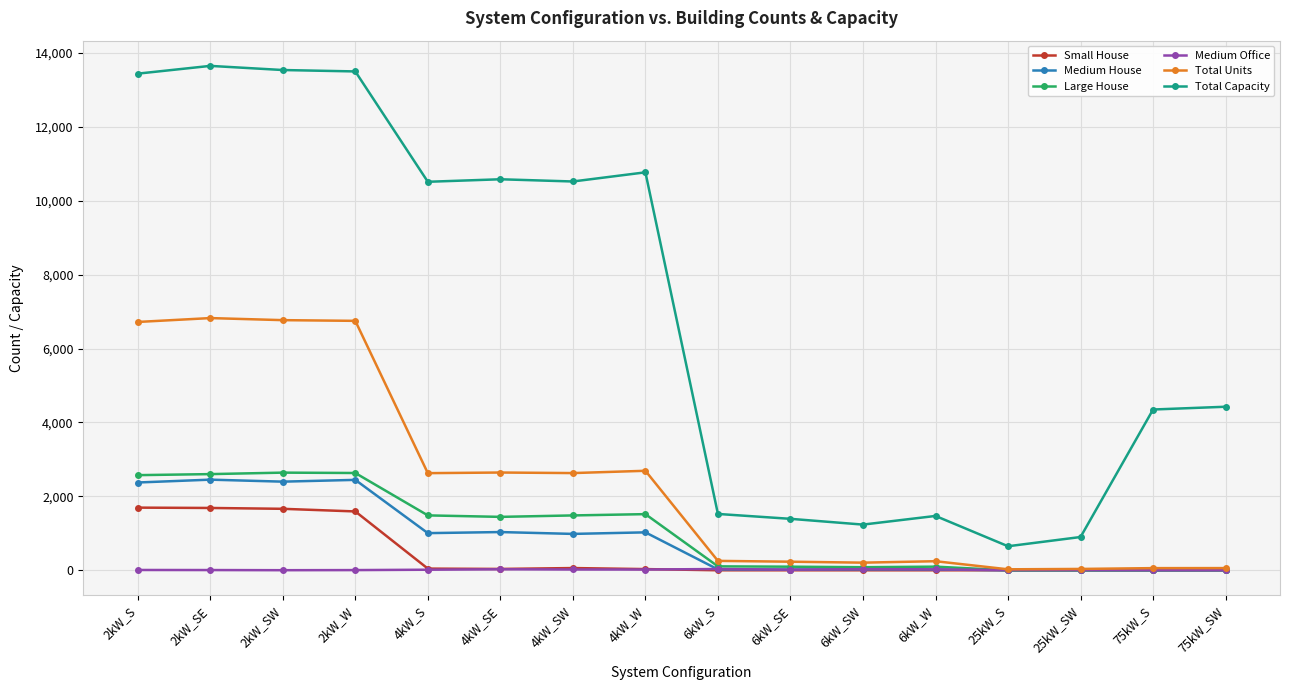

True or false: Total Capacity and Medium Office intersect in this chart.

False